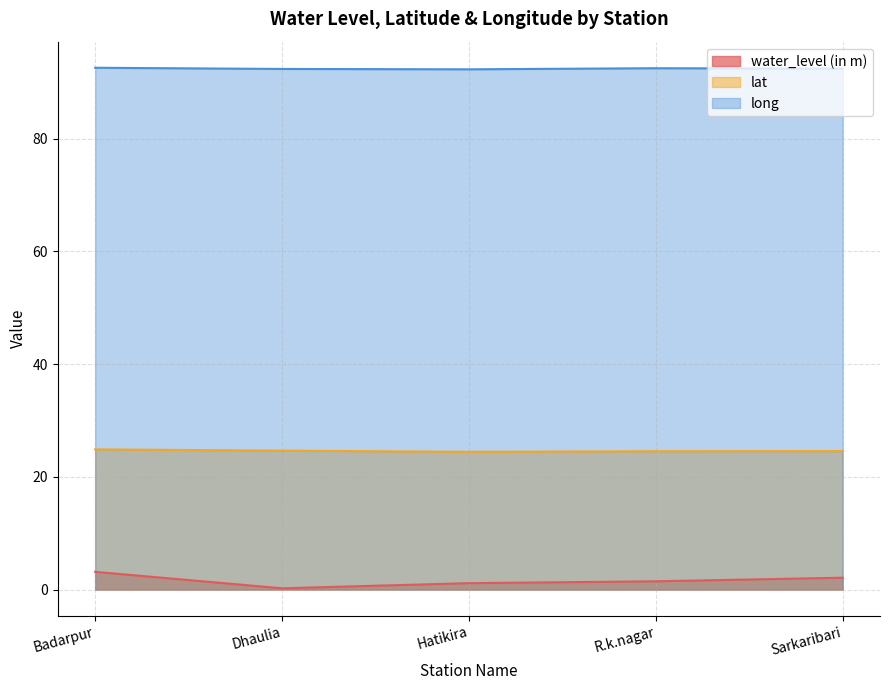

True or false: water_level (in m) and lat intersect in this chart.

False